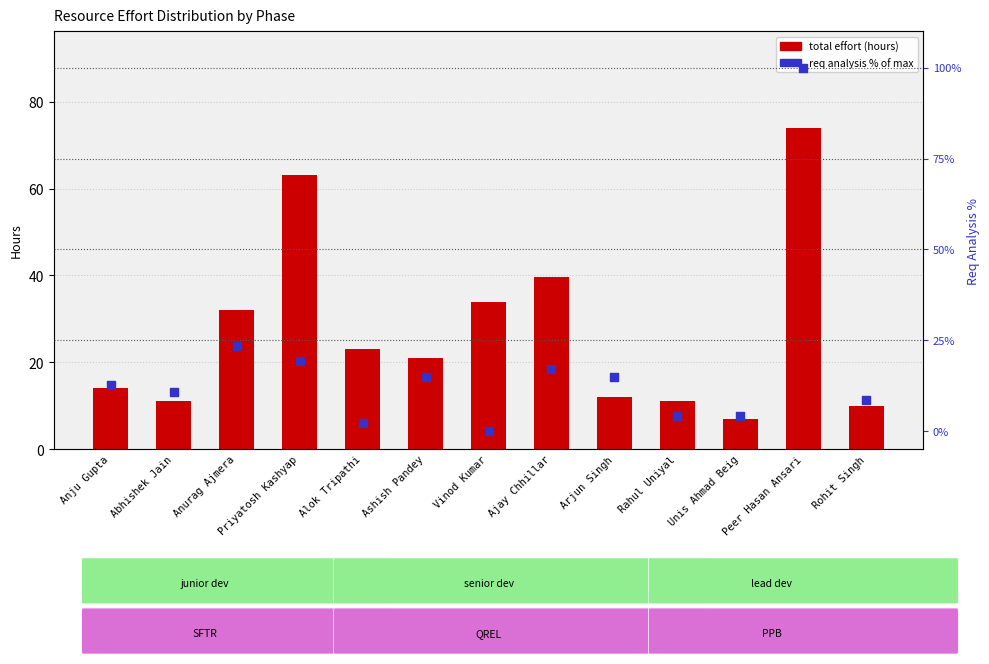

Which series has the largest Y range (max minus min)?

req analysis % of max